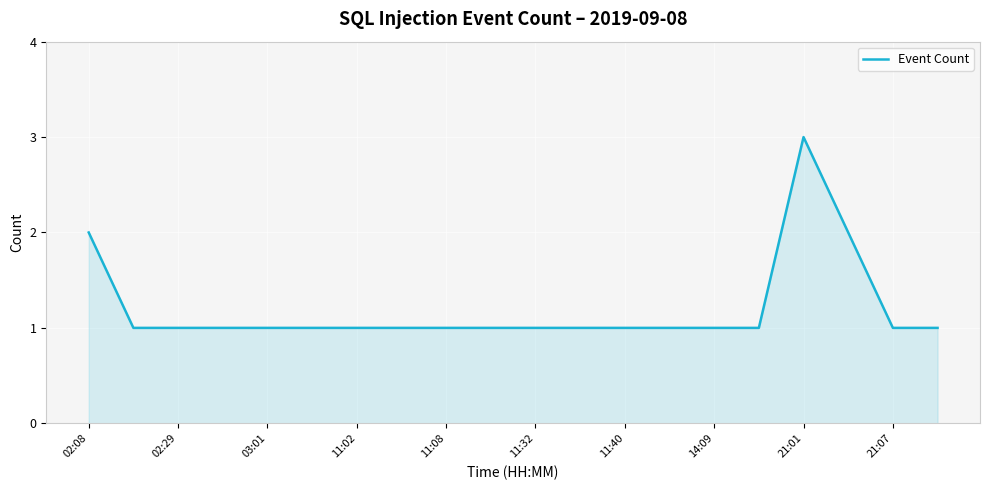

What is the greatest value displayed?

3